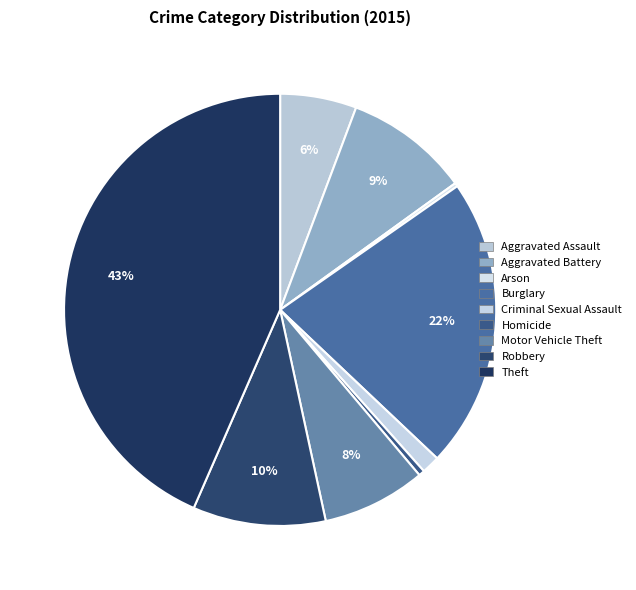

How many segments does this pie chart have?

9